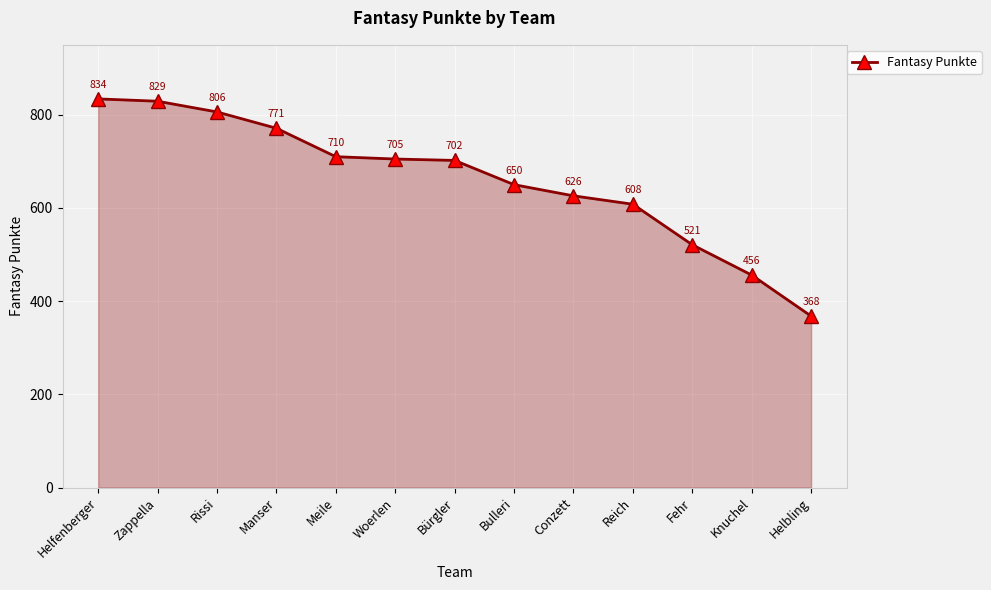

Does the chart have visible grid lines?

Yes